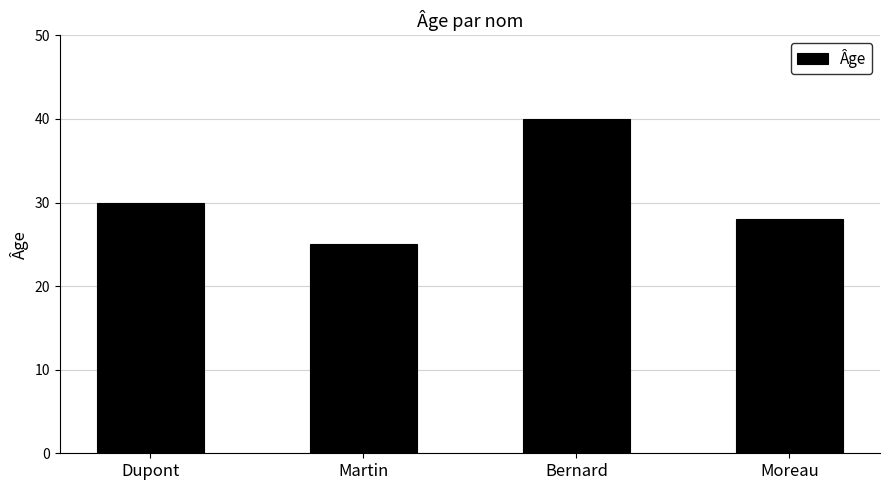

Reading left to right, list all the values displayed in this chart.

Dupont=30	Martin=25	Bernard=40	Moreau=28